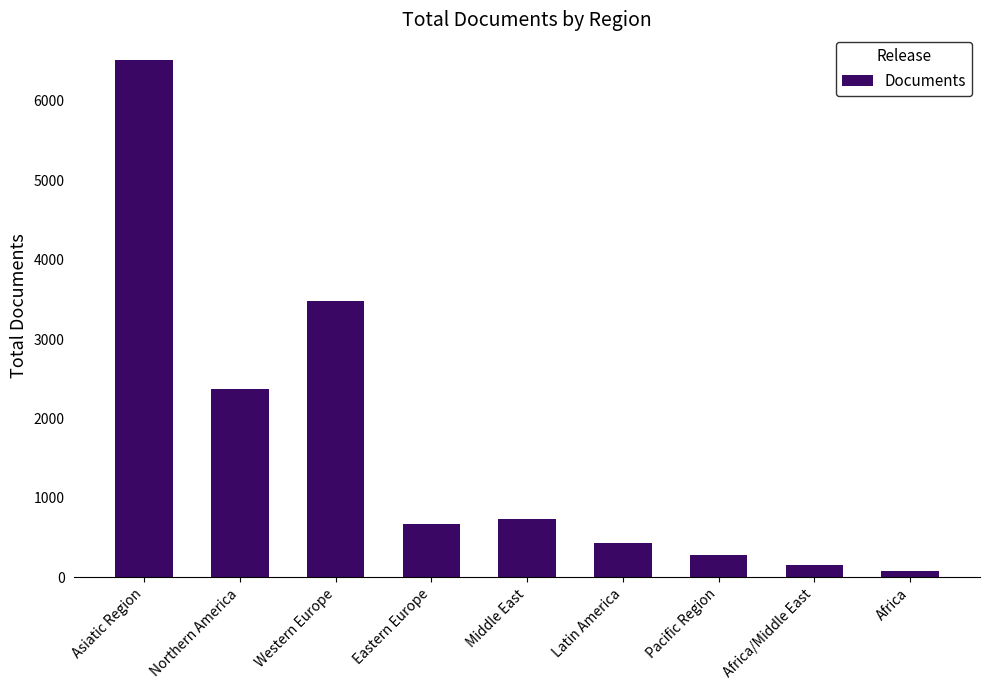

What is the value of the 1st bar from the left?

6509